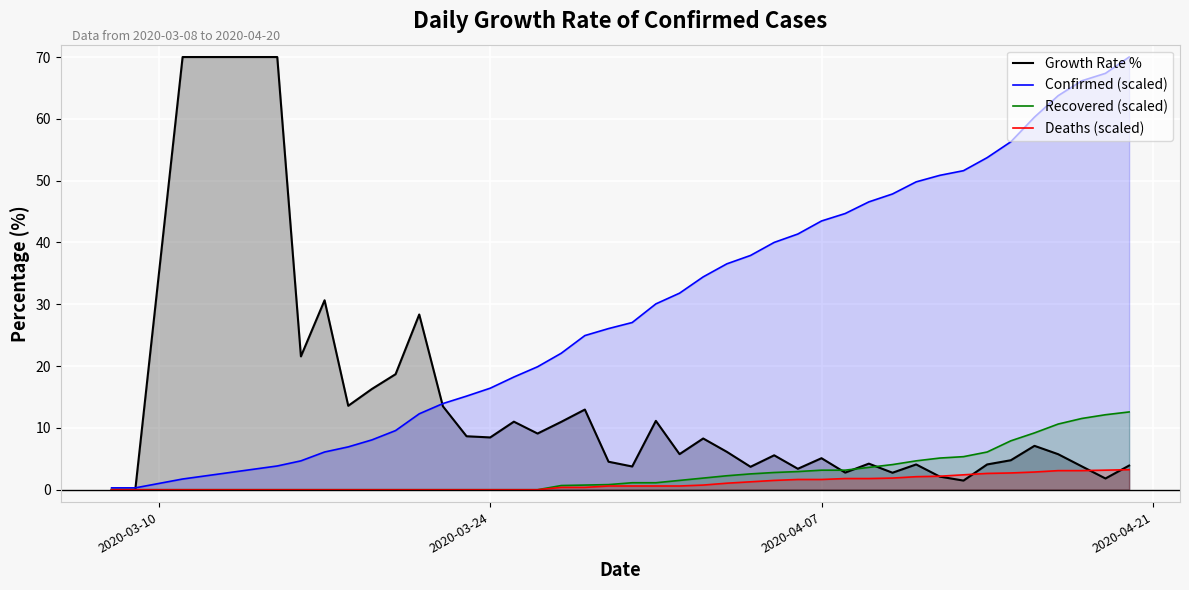

How many times do Deaths (scaled) and Growth Rate % cross each other?

4